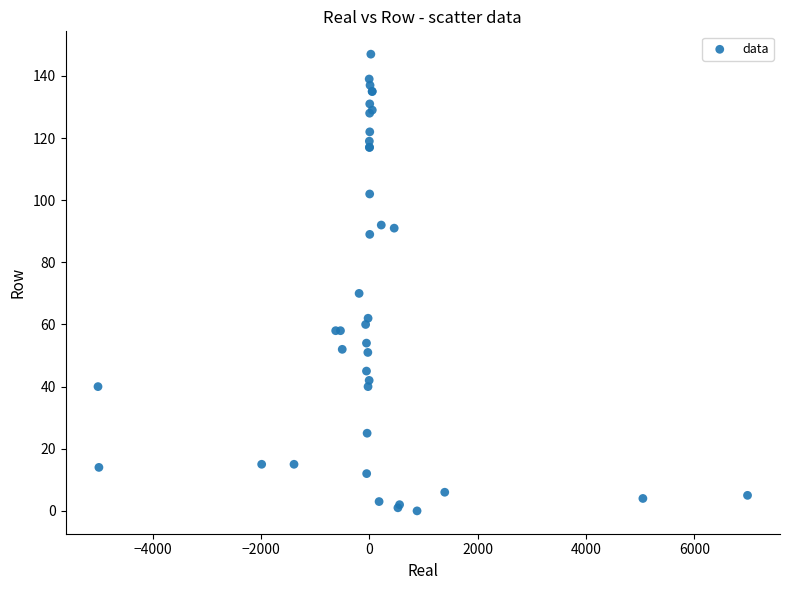

What Y value in the scatter plot is closest to 73?

70